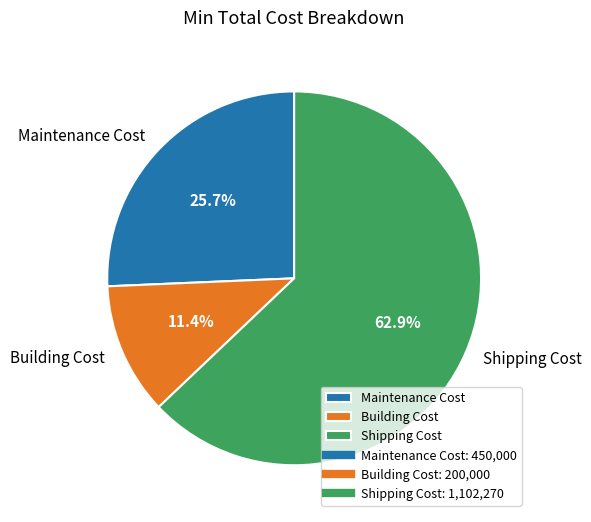

To the nearest percent, what is the difference between the Maintenance Cost and Building Cost slice percentages?

14%